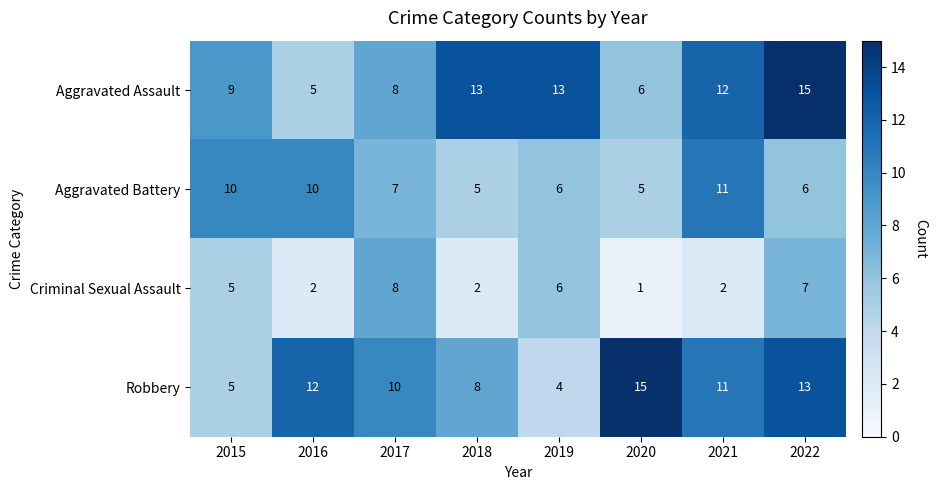

What is the total value across all series at 2021?

36